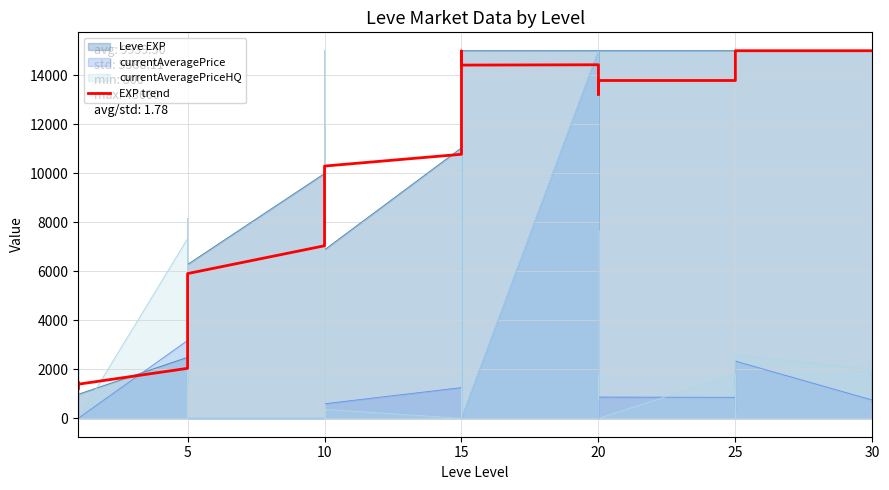

The value at 30 is 4312.9. True or false?

False